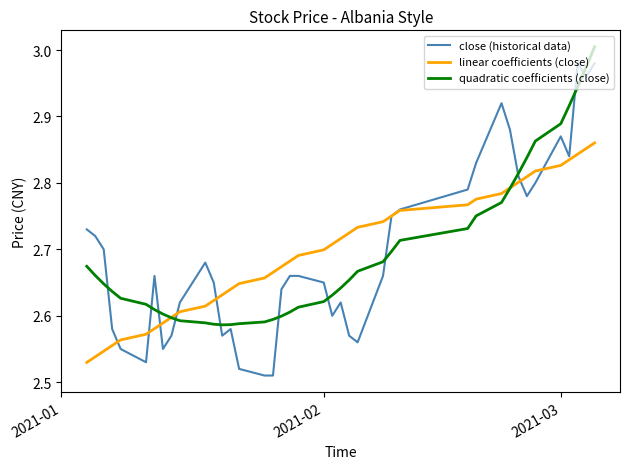

Is this an area chart (filled region under the line)?

No